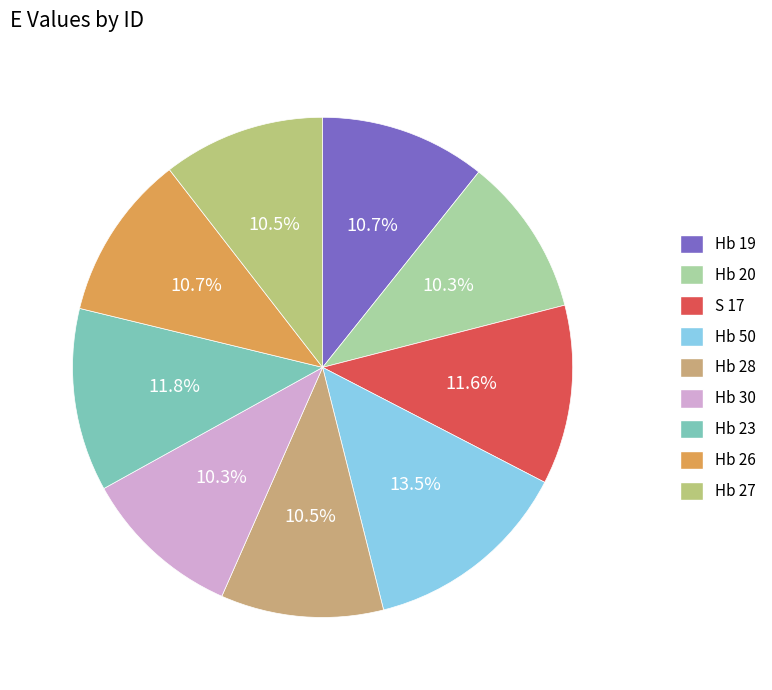

Which category has the biggest portion of the pie?

Hb 50